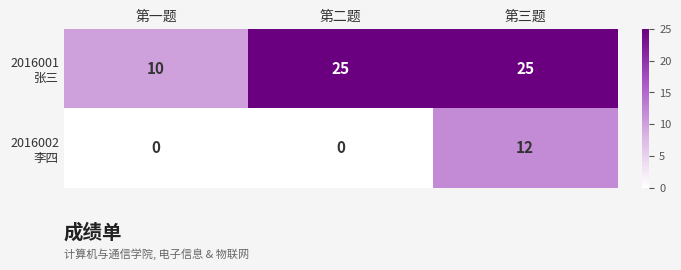

What is the difference between the highest and lowest values at 第一题?

10